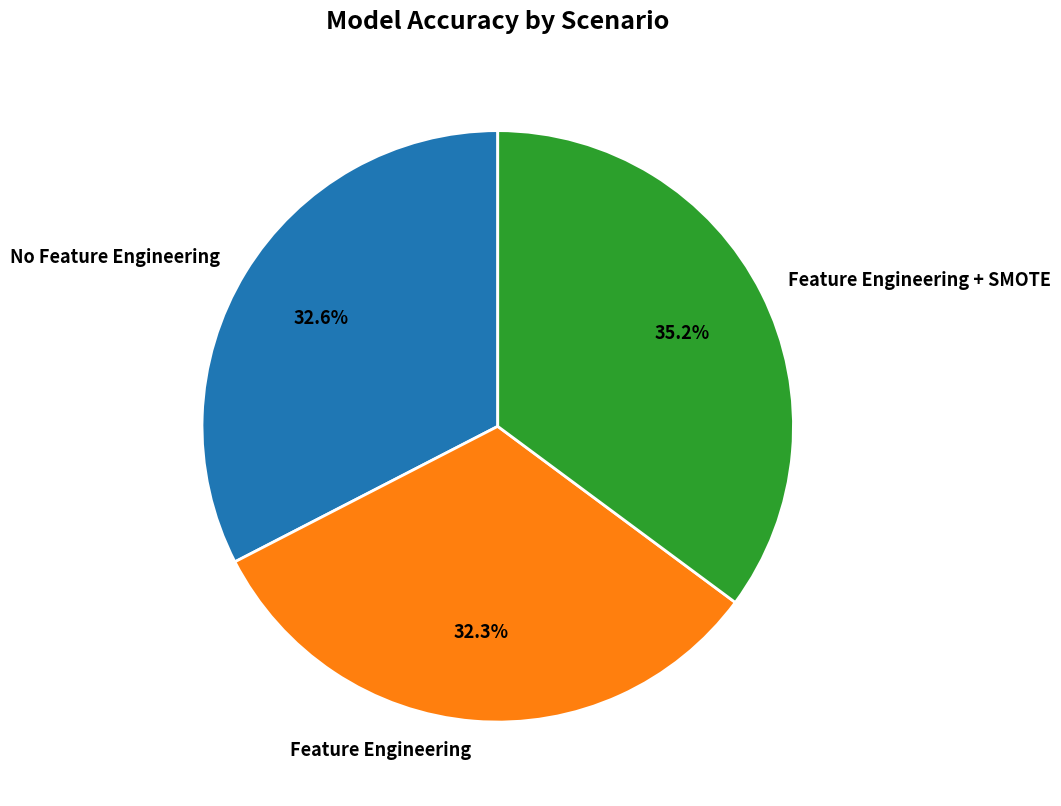

Which has a higher value, Feature Engineering + SMOTE or Feature Engineering?

Feature Engineering + SMOTE